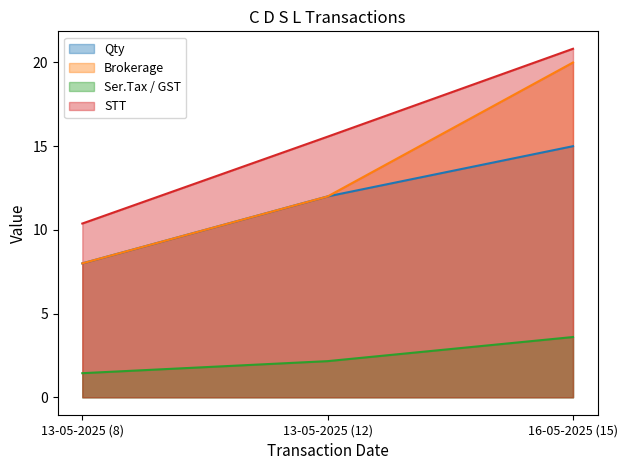

Reading left to right, what are all the values shown in this chart?

Qty: 8.0	12.0	15.0
Brokerage: 8.0	12.0	20.0
Ser.Tax / GST: 1.4	2.2	3.6
STT: 10.4	15.6	20.8